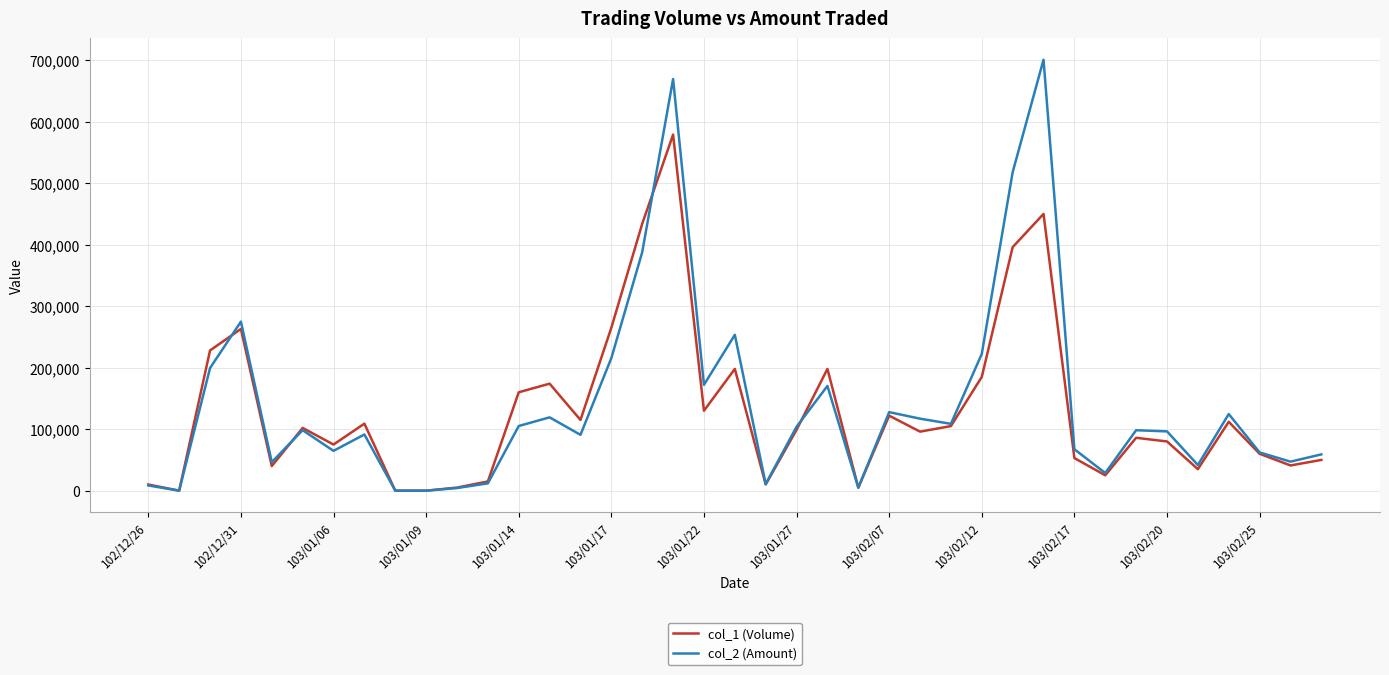

Which series has the largest range (max minus min)?

col_2 (Amount)